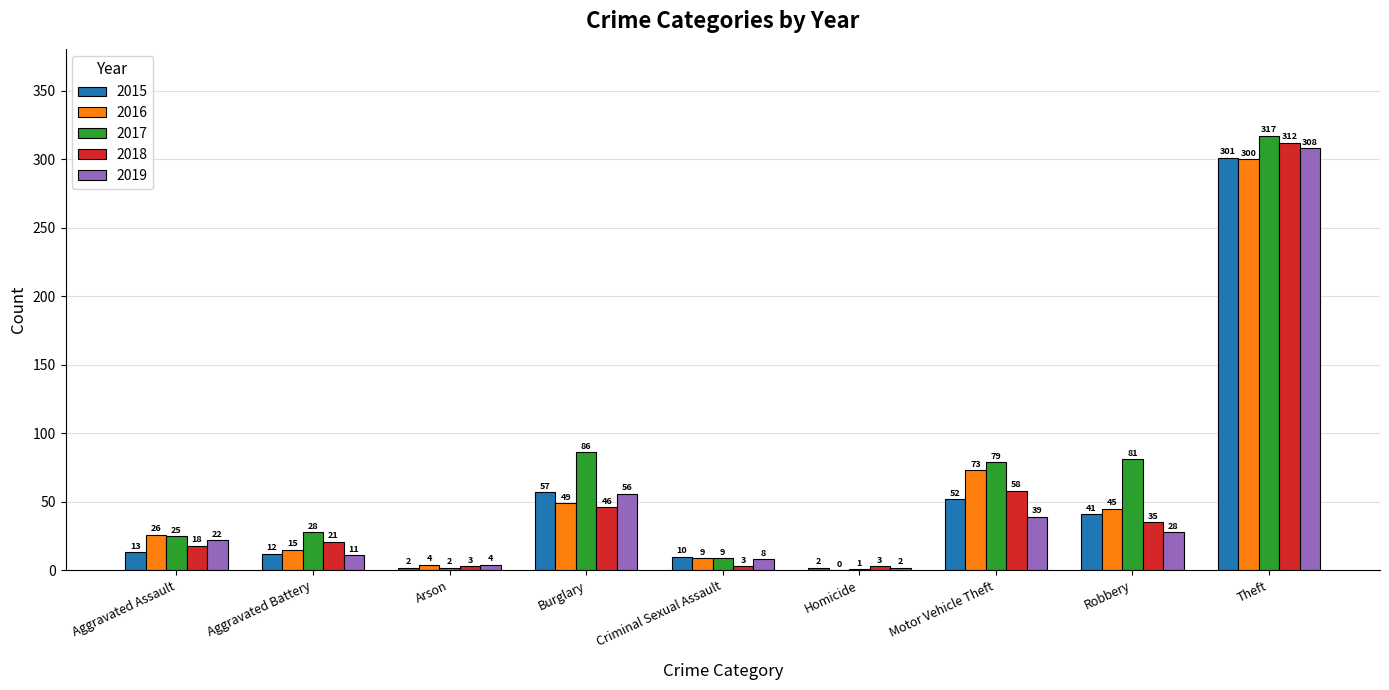

The 2016 series shows 45 at Robbery. True or false?

True